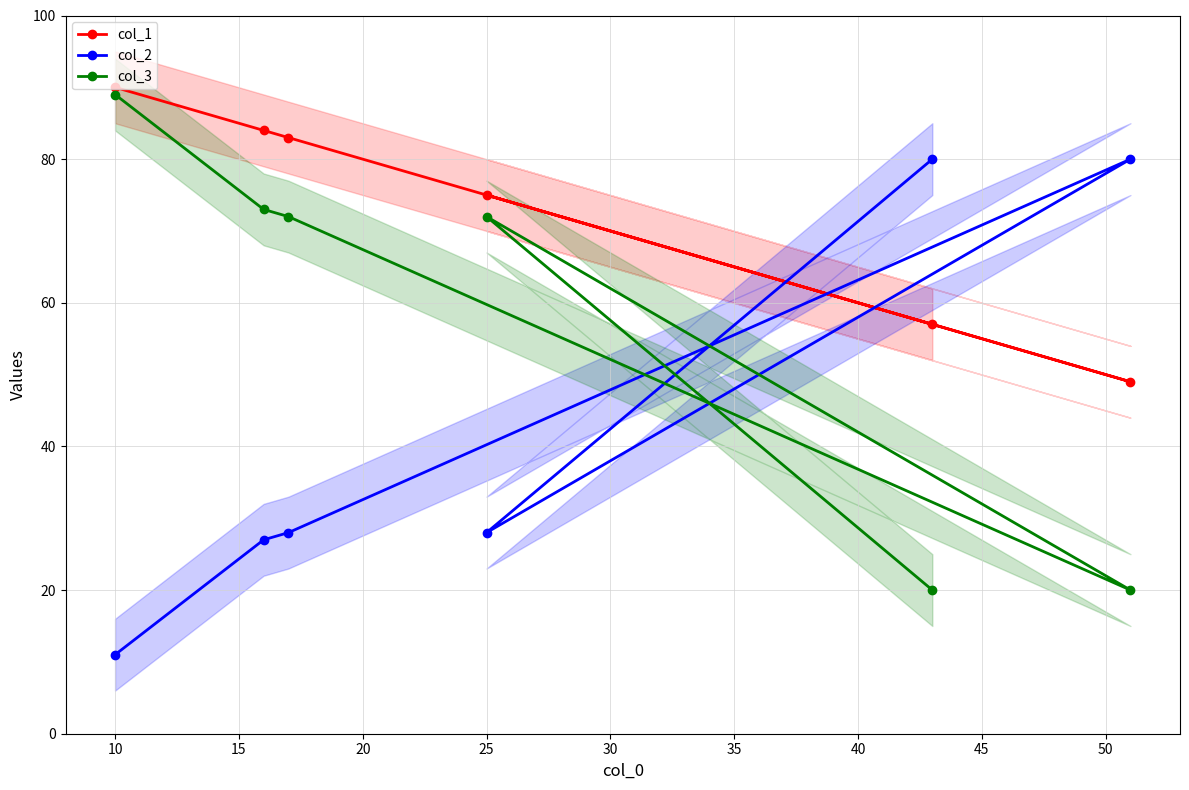

True or false: col_1 has a value of 24 at 25.

False